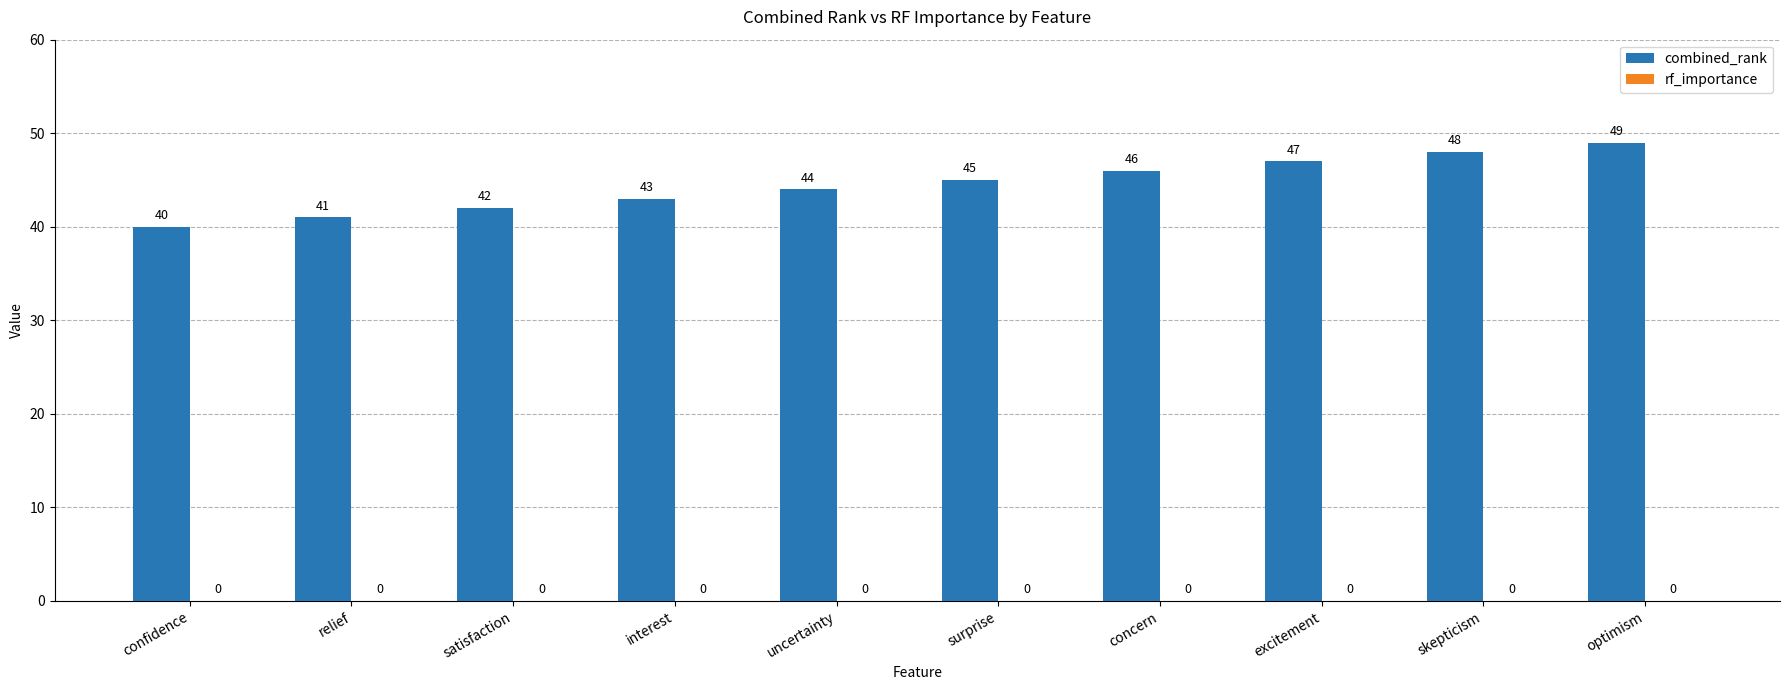

What is the difference between the values at surprise and optimism?

4